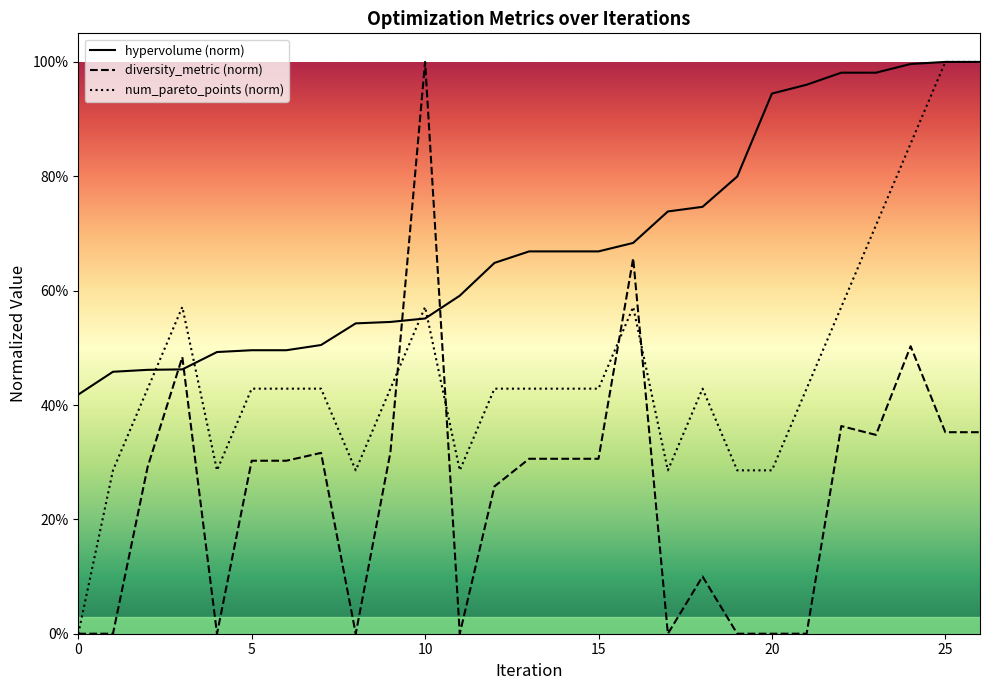

How many lines are shown in the chart?

3